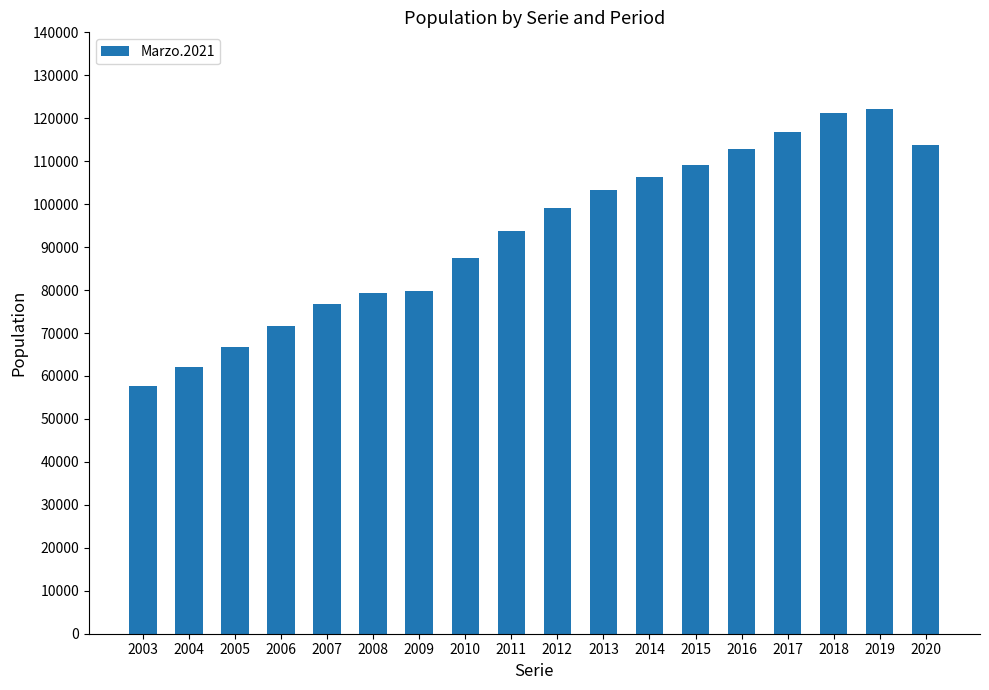

What is the smallest value displayed?

57588